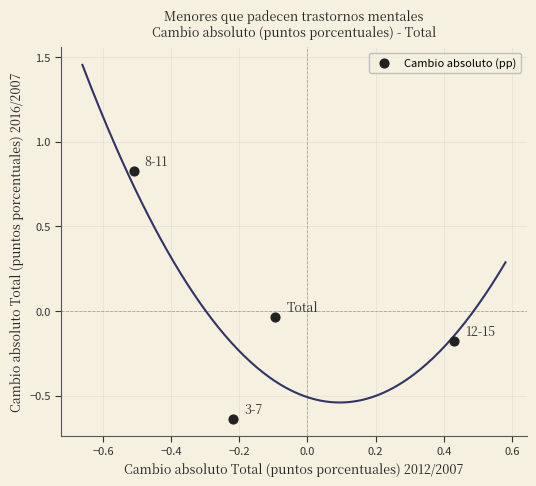

What is the range of Y values (max minus min)?

1.5